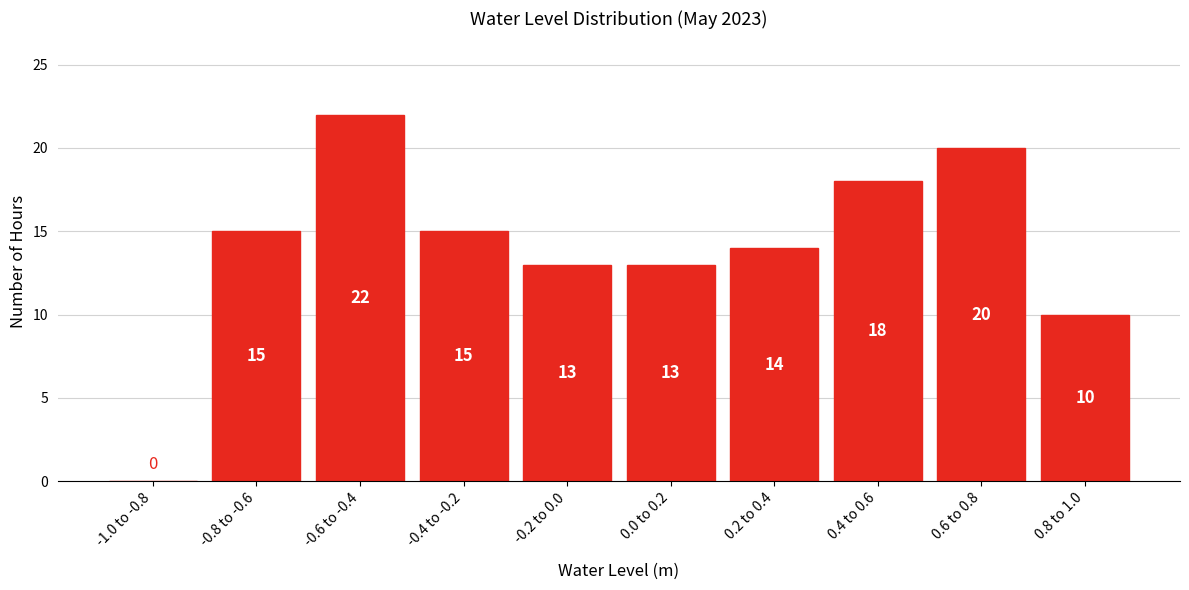

What is the change in value from -0.4 to -0.2 to 0.8 to 1.0?

-5